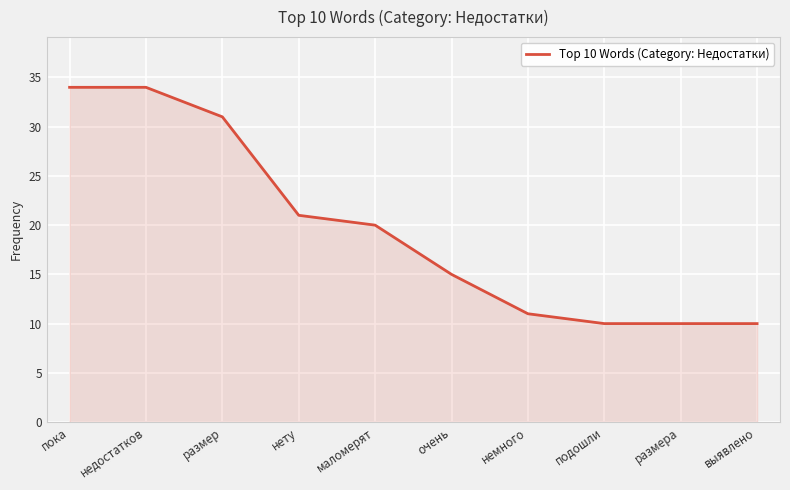

What is the smallest value displayed?

10